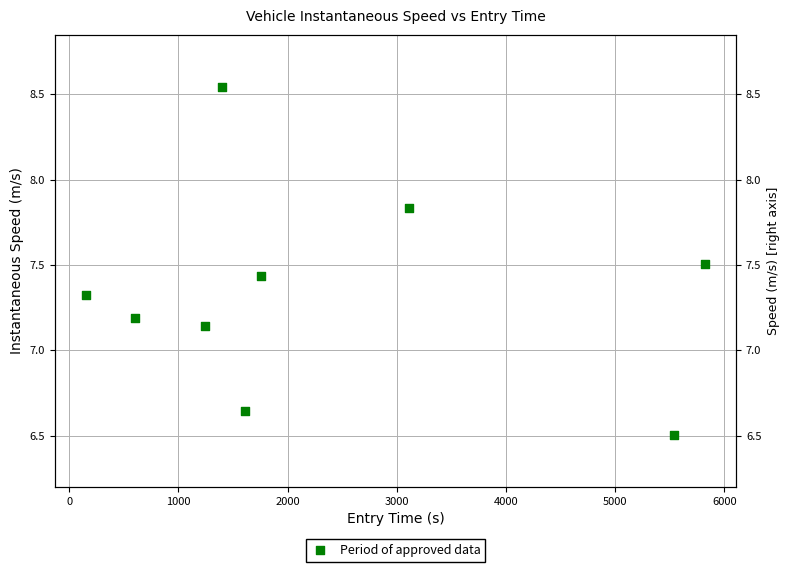

Between 5000 and 3000, which is larger?

5000